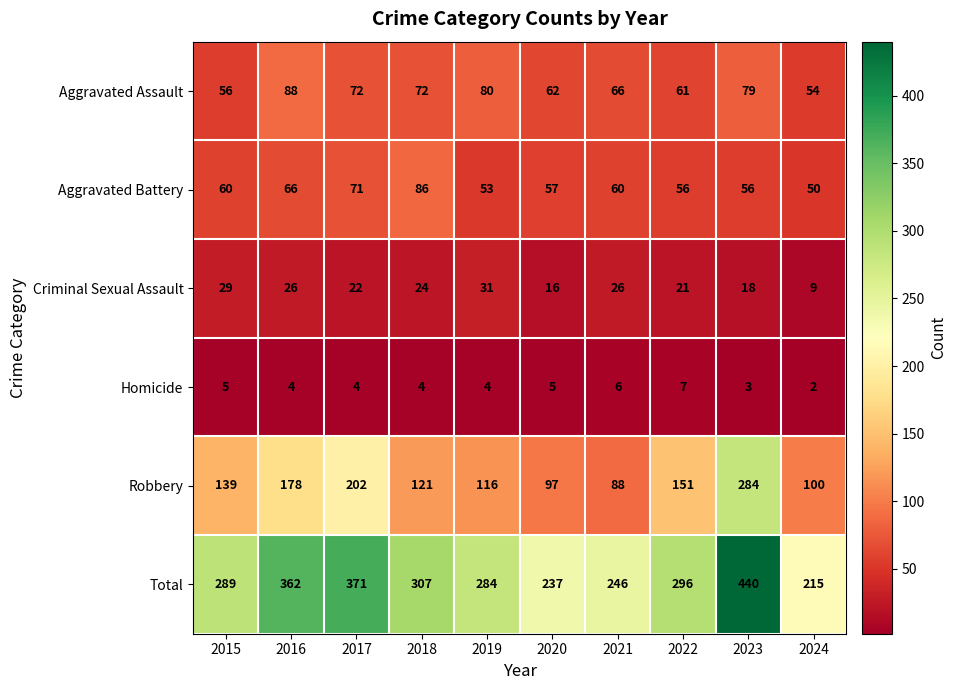

What value does the Robbery series have at 2024, to the nearest 5?

100